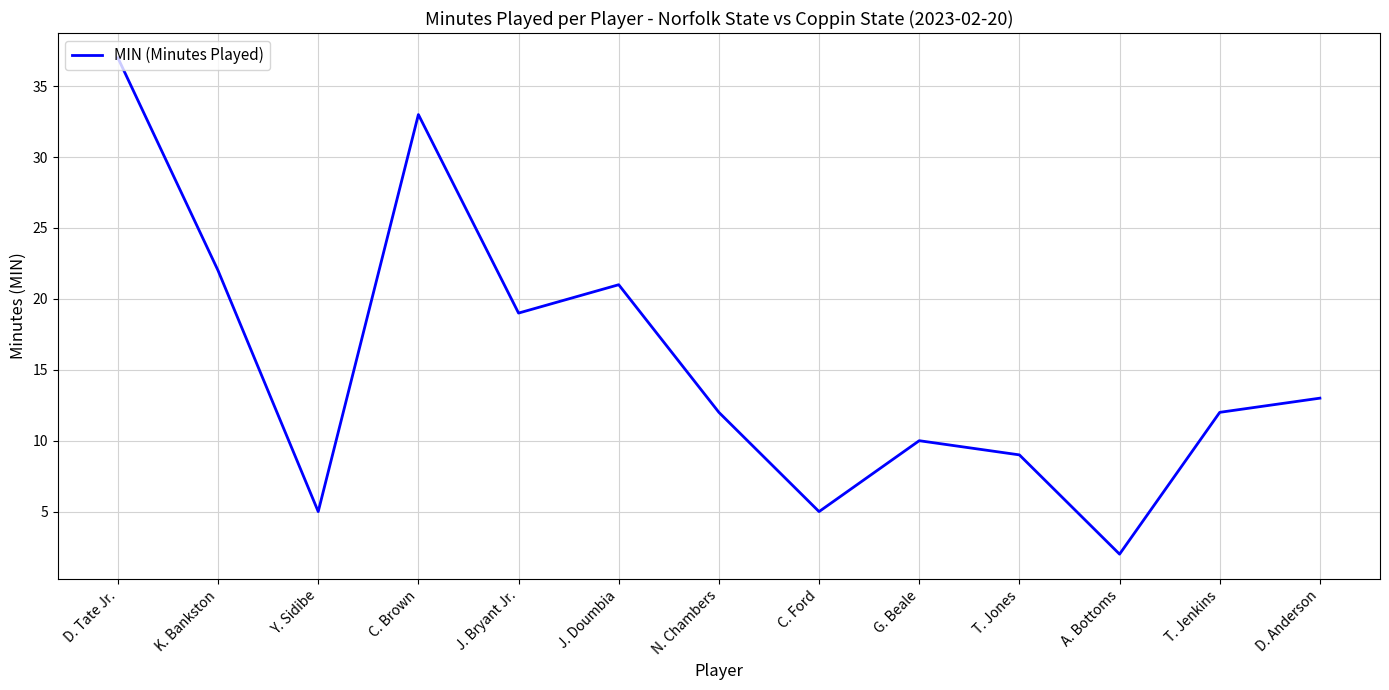

How many interior local valleys (lower than both neighbors) does the data have?

4